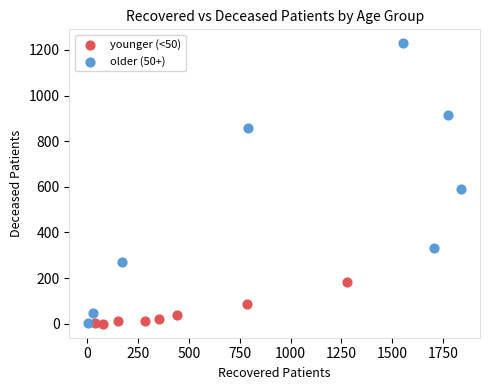

Which series has the largest Y range (max minus min)?

older (50+)